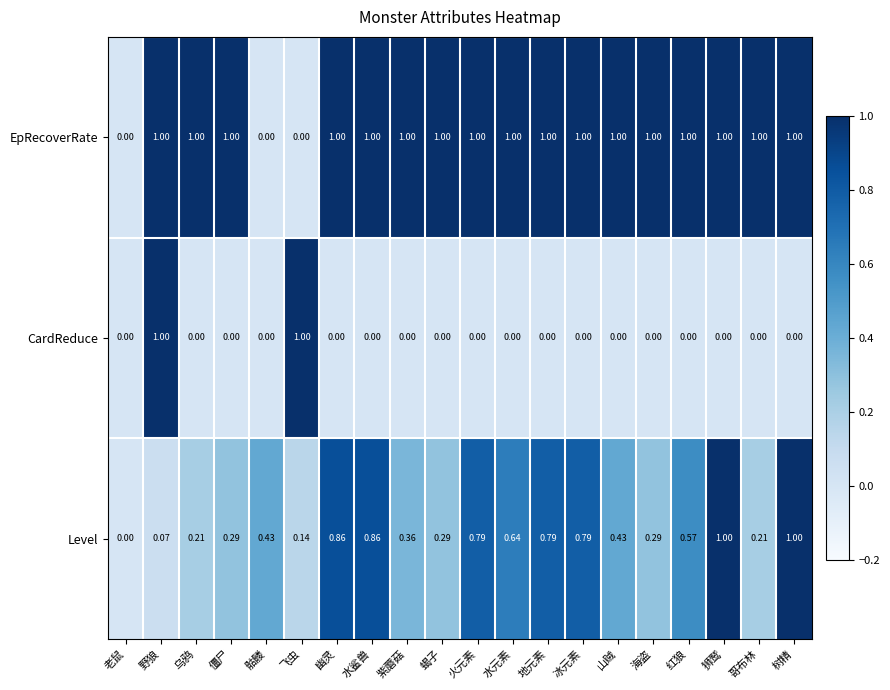

At which category is the sum across all series the highest?

野狼